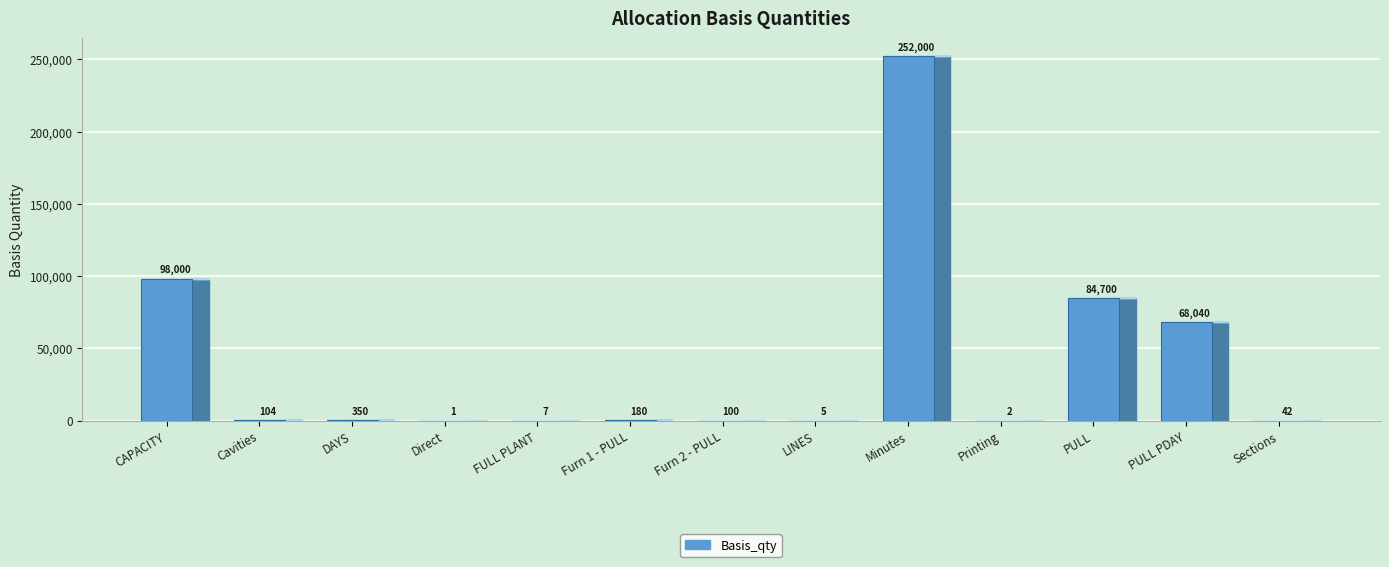

What is the maximum value shown in the chart?

252000.0